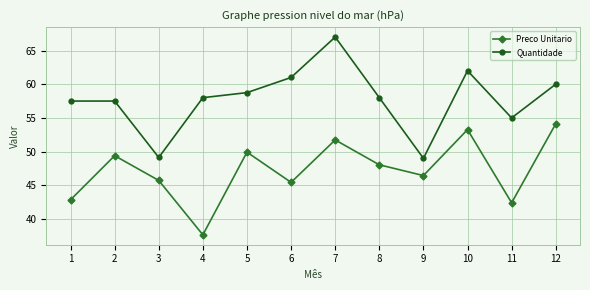

Does the chart have visible grid lines?

Yes